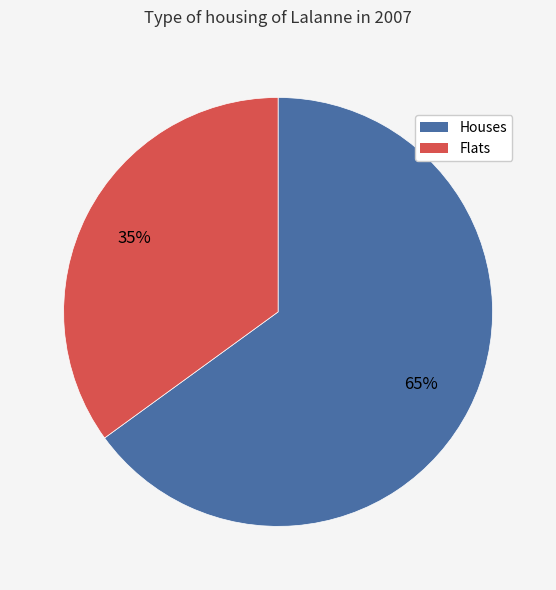

How many slices are in this pie chart?

2